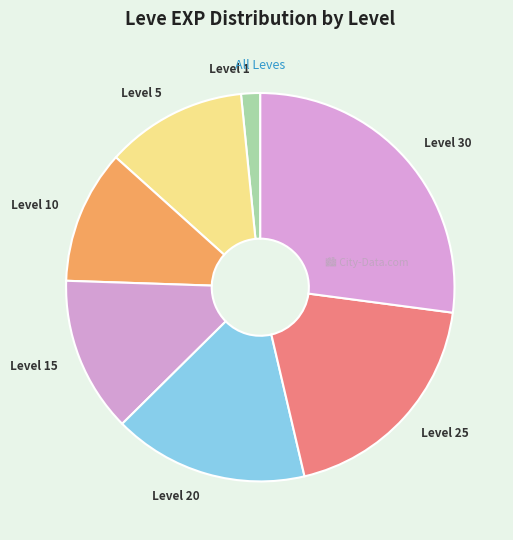

How many segments does this pie chart have?

7